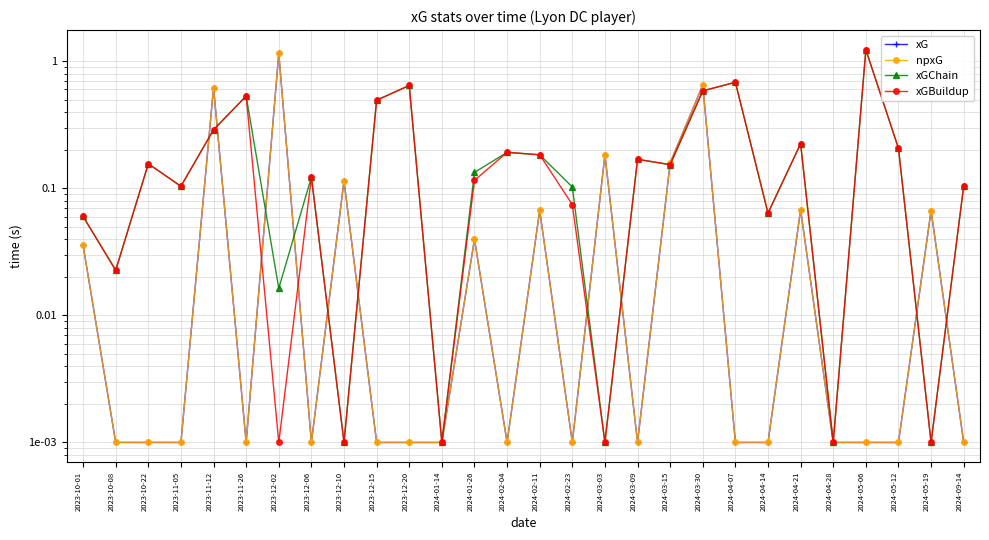

How many lines are shown in the chart?

4